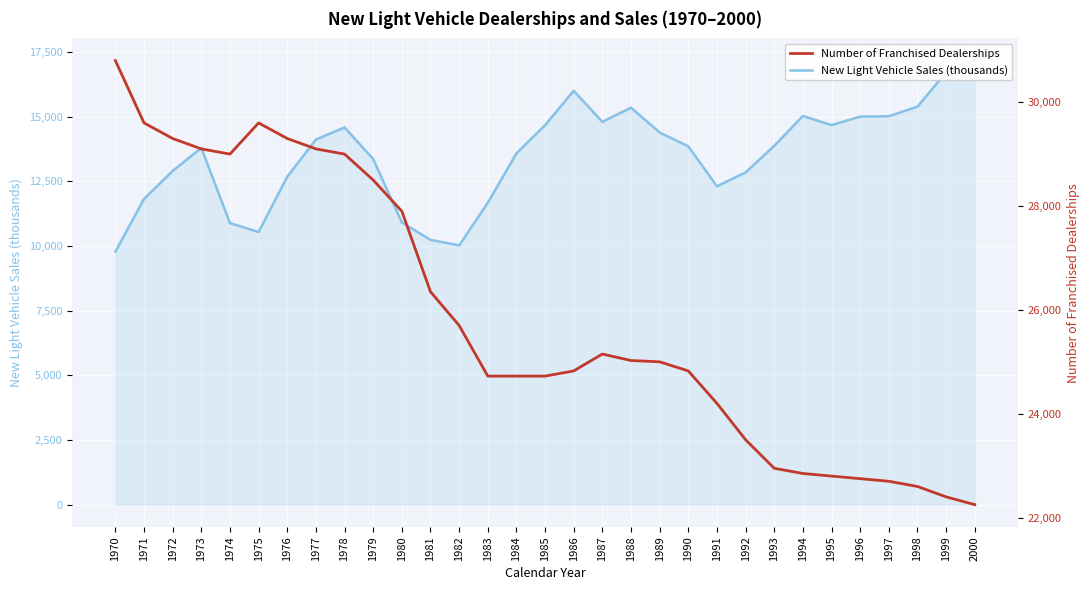

At which label does New Light Vehicle Sales (thousands) first exceed 13849?

1977